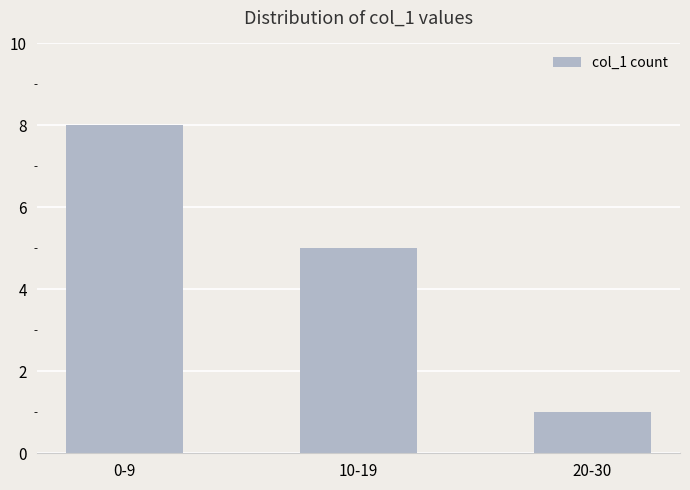

Count the number of categories in the chart.

3